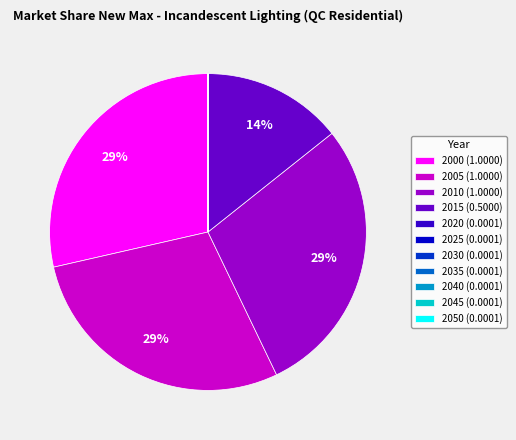

To the nearest percent, what is the average slice percentage?

9%